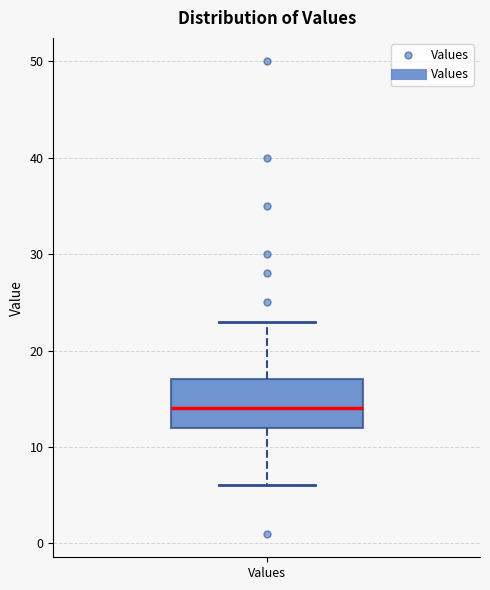

Where does the median line of the box for Values sit on the y-axis? The values are not printed on the chart, so give them approximately, as read against the axis.

14